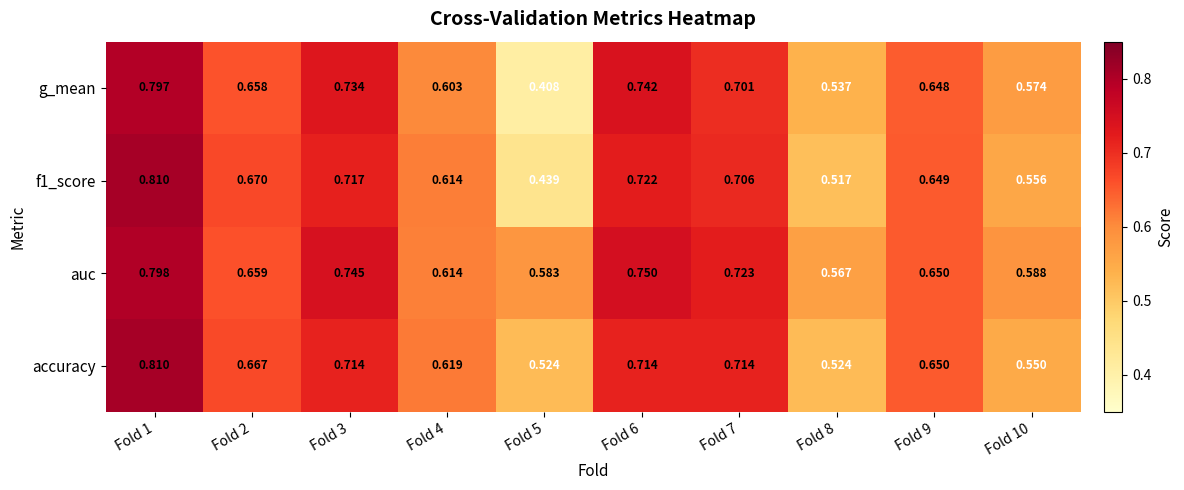

Which series has the largest range (max minus min)?

g_mean